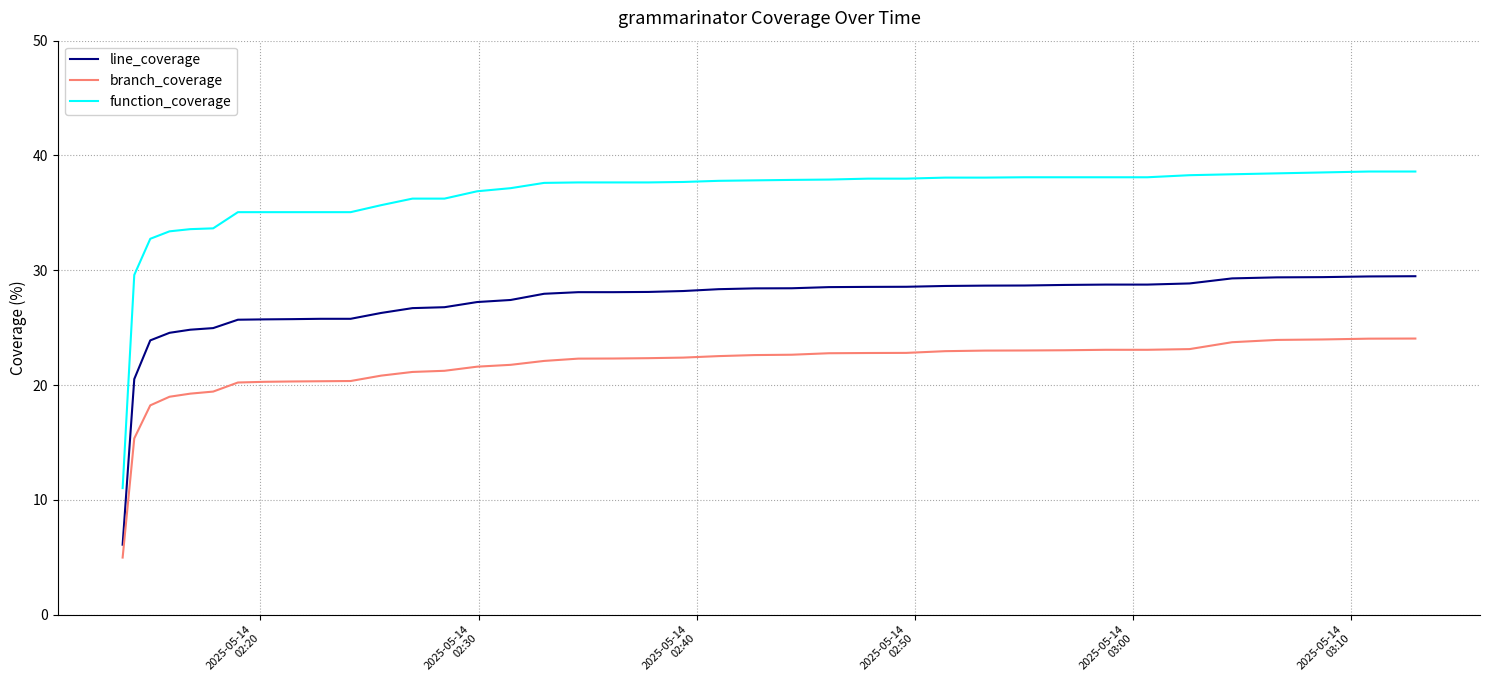

At how many categories does at least one series exceed 36?

27